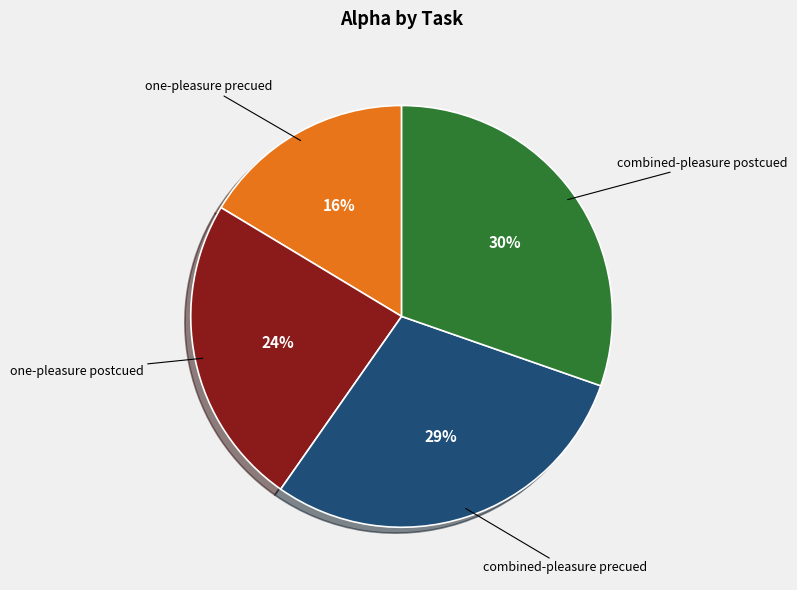

Which category has the smallest portion of the pie?

one-pleasure precued